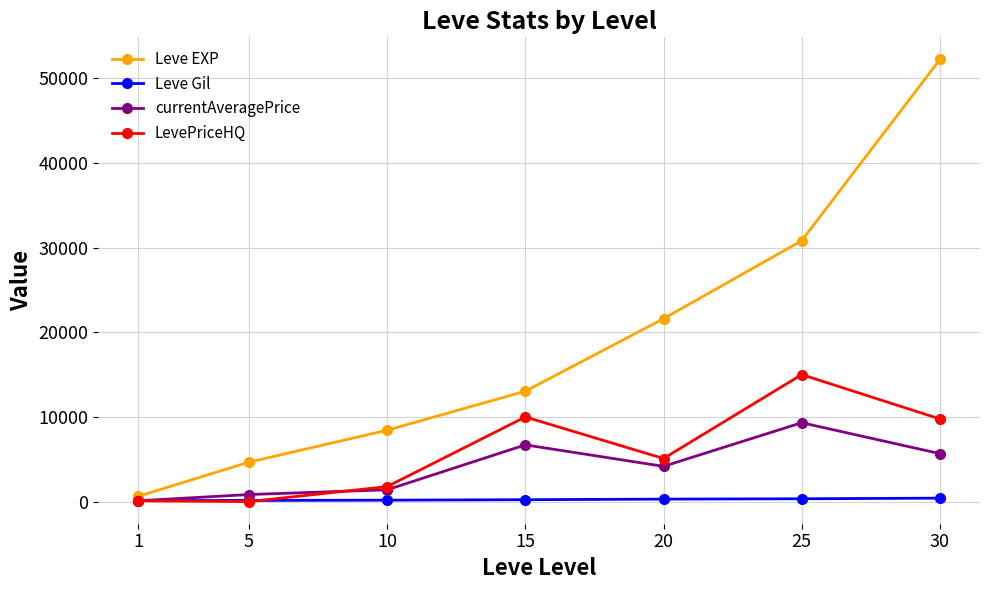

What is the difference between the second highest and second lowest values in the LevePriceHQ series?

9899.7